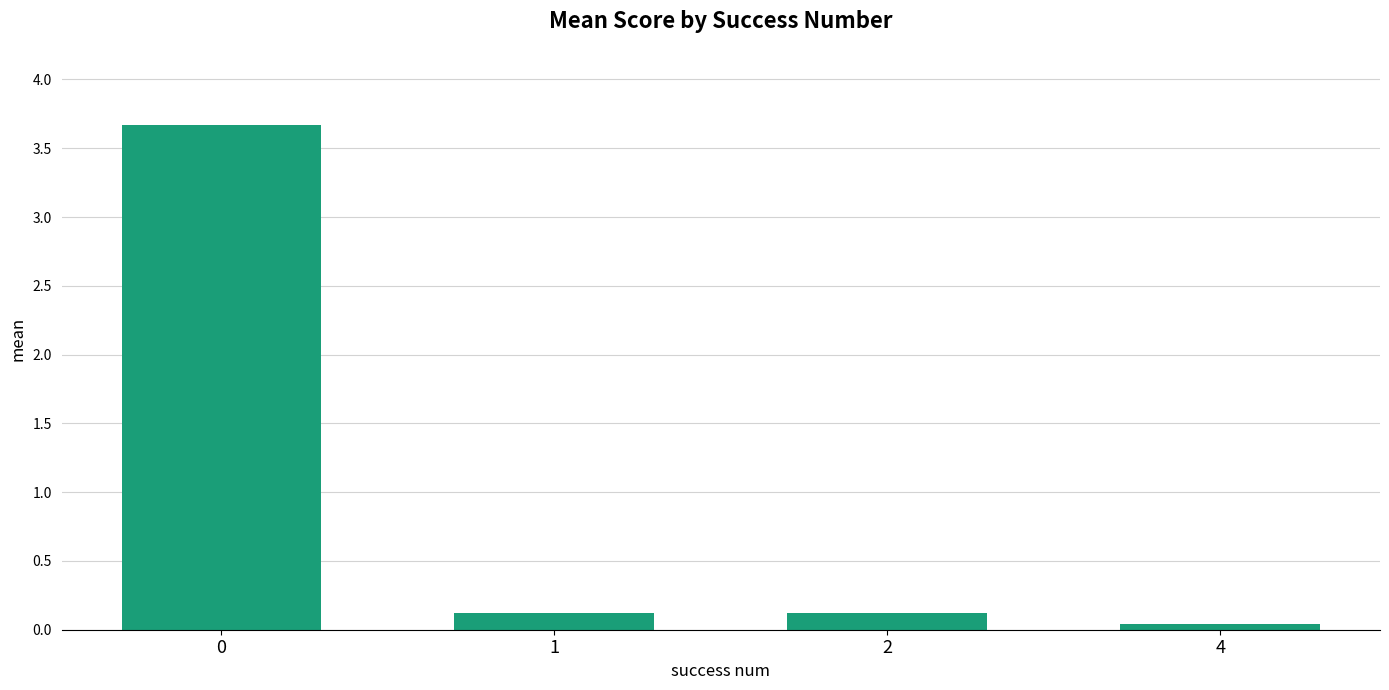

What is the maximum value shown in the chart?

3.7